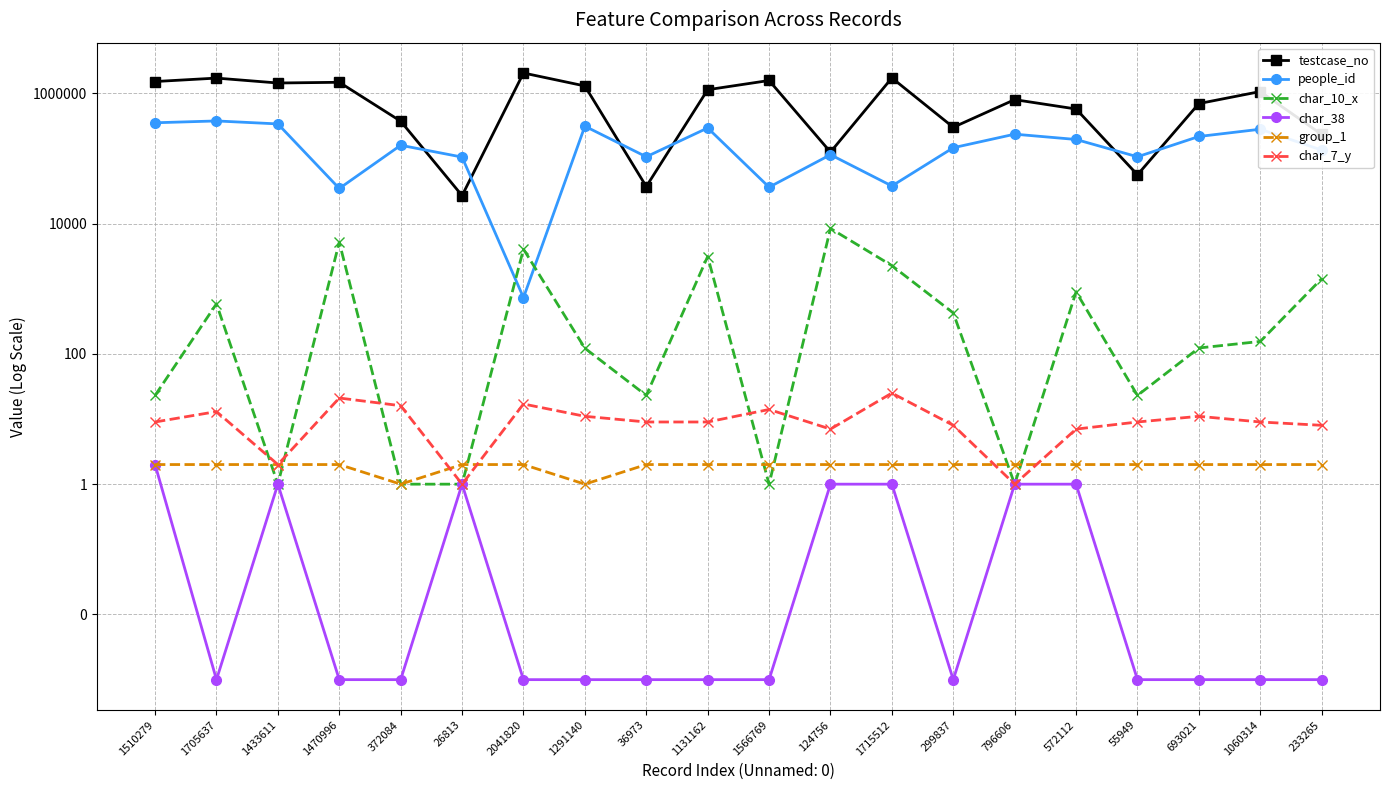

Reading right to left, extract all data points from this chart.

testcase_no: 233265=233266.0	1060314=1060315.0	693021=693022.0	55949=55950.0	572112=572113.0	796606=796607.0	299837=299838.0	1715512=1715513.0	124756=124757.0	1566769=1566770.0	1131162=1131163.0	36973=36974.0	1291140=1291141.0	2041820=2041821.0	26813=26814.0	372084=372085.0	1470996=1470997.0	1433611=1433612.0	1705637=1705638.0	1510279=1510280.0
people_id: 233265=133955.0	1060314=280019.0	693021=216670.0	55949=105739.0	572112=194922.0	796606=235050.0	299837=145615.0	1715512=37684.0	124756=113784.0	1566769=36119.0	1131162=292940.0	36973=105739.0	1291140=311547.0	2041820=729.0	26813=104641.0	372084=158871.0	1470996=34479.0	1433611=337693.0	1705637=375210.0	1510279=351668.0
char_10_x: 233265=1422.0	1060314=155.0	693021=123.0	55949=23.0	572112=895.0	796606=1.0	299837=424.0	1715512=2260.0	124756=8403.0	1566769=1.0	1131162=3118.0	36973=23.0	1291140=122.0	2041820=4042.0	26813=1.0	372084=1.0	1470996=5170.0	1433611=1.0	1705637=586.0	1510279=23.0
char_38: 233265=0.0	1060314=0.0	693021=0.0	55949=0.0	572112=1.0	796606=1.0	299837=0.0	1715512=1.0	124756=1.0	1566769=0.0	1131162=0.0	36973=0.0	1291140=0.0	2041820=0.0	26813=1.0	372084=0.0	1470996=0.0	1433611=1.0	1705637=0.0	1510279=2.0
group_1: 233265=2.0	1060314=2.0	693021=2.0	55949=2.0	572112=2.0	796606=2.0	299837=2.0	1715512=2.0	124756=2.0	1566769=2.0	1131162=2.0	36973=2.0	1291140=1.0	2041820=2.0	26813=2.0	372084=1.0	1470996=2.0	1433611=2.0	1705637=2.0	1510279=2.0
char_7_y: 233265=8.0	1060314=9.0	693021=11.0	55949=9.0	572112=7.0	796606=1.0	299837=8.0	1715512=25.0	124756=7.0	1566769=14.0	1131162=9.0	36973=9.0	1291140=11.0	2041820=17.0	26813=1.0	372084=16.0	1470996=21.0	1433611=2.0	1705637=13.0	1510279=9.0